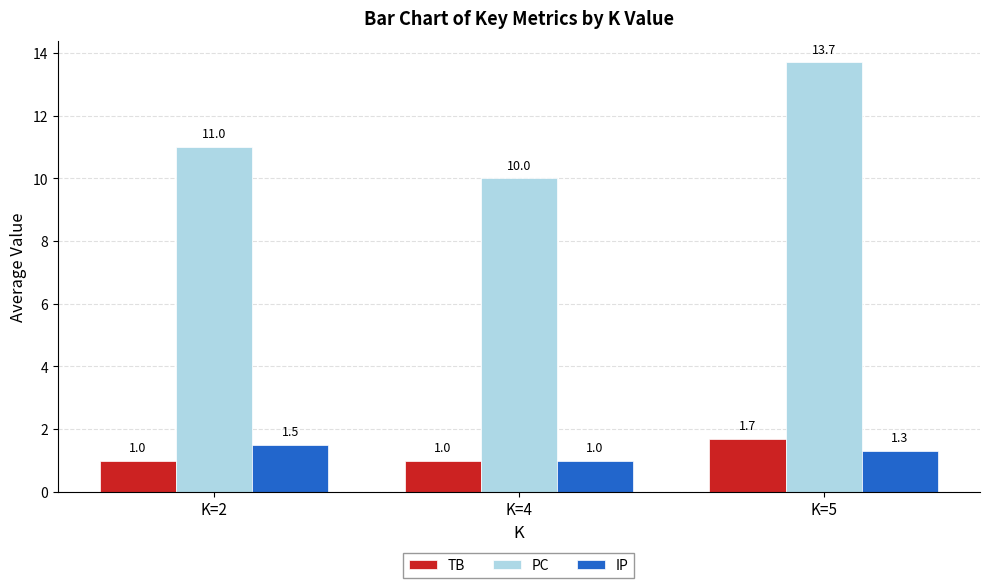

Rank the series by their maximum value, from highest to lowest.

PC, TB, IP